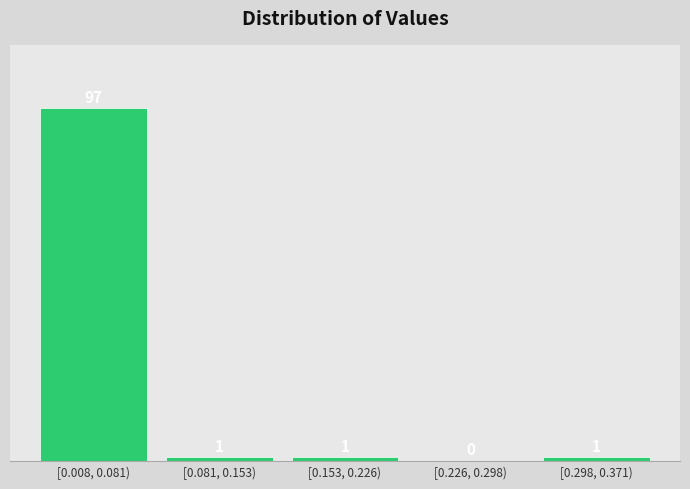

The chart shows a value of 1 at [0.298, 0.371). True or false?

True